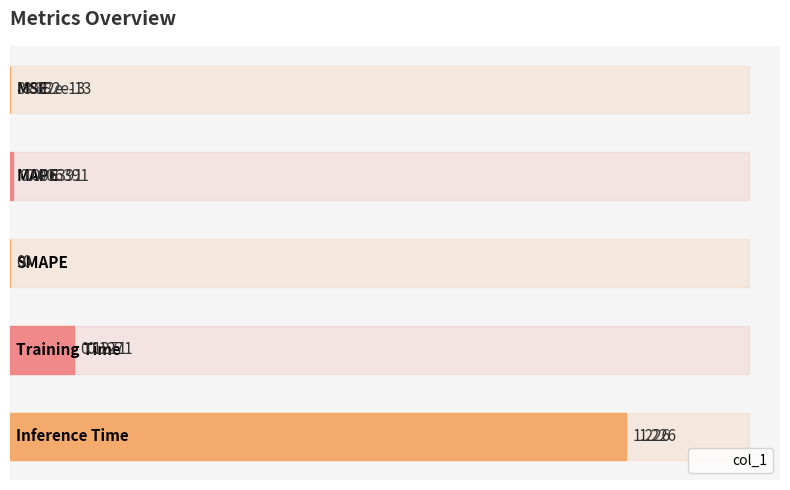

True or false: the data shows 1.2 at 0.8.

True